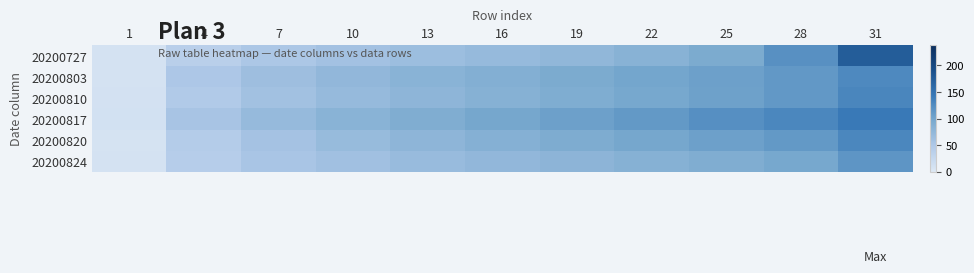

Between 7 and 16, which is larger?

16